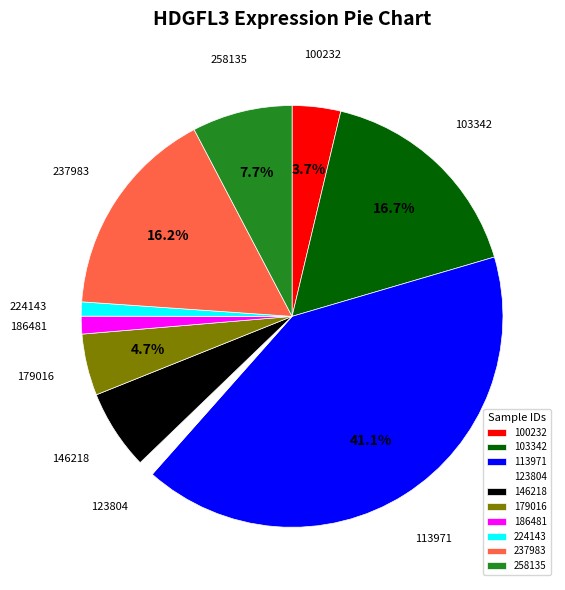

Is there a majority slice in this chart?

No